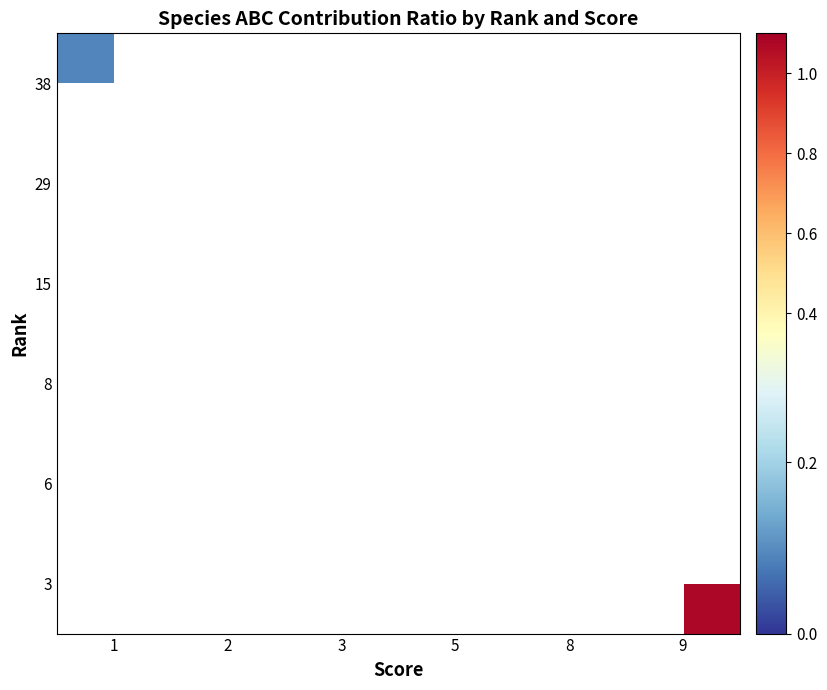

What is the maximum value shown in the chart?

1.1